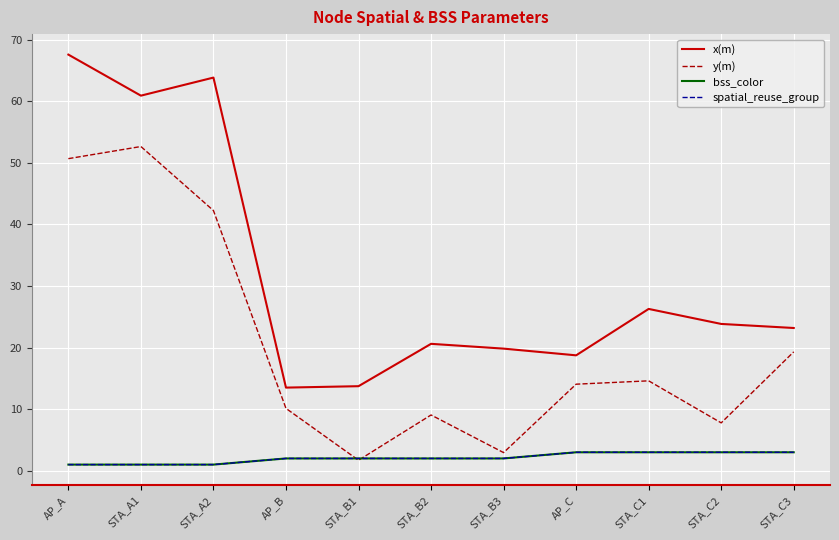

Does the chart display data point markers on the line(s)?

No